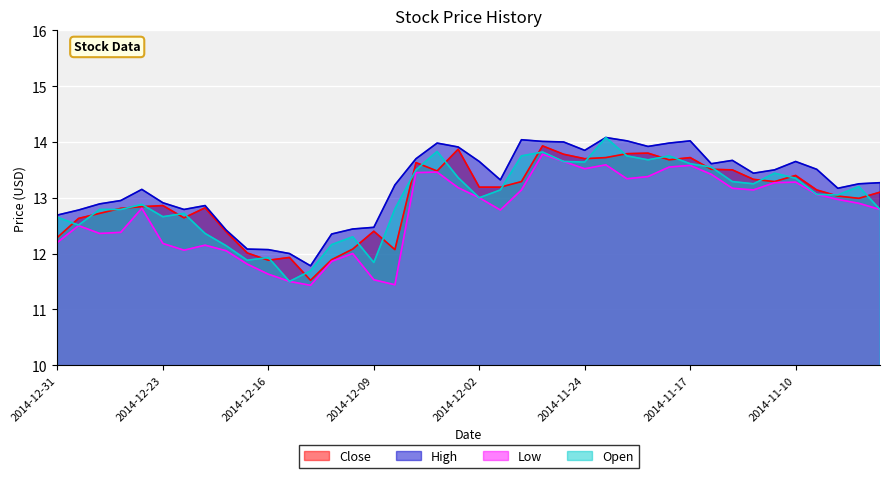

List the series in order of their peak value, highest first.

High, Open, Close, Low